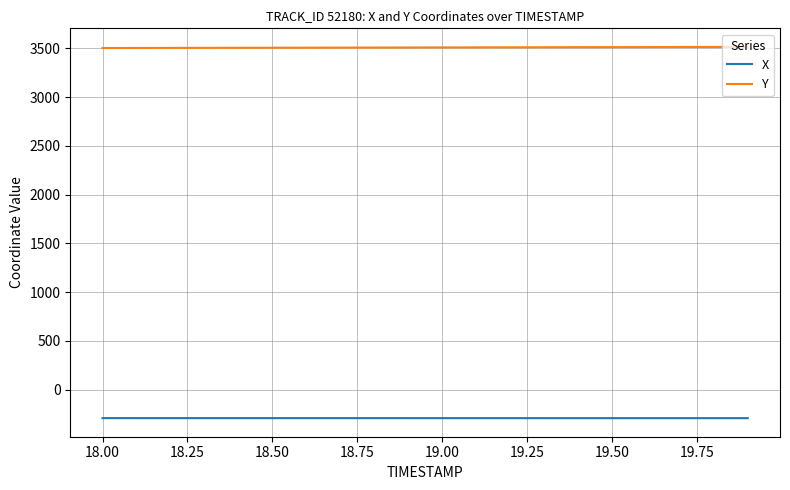

What is the greatest value displayed?

3514.5